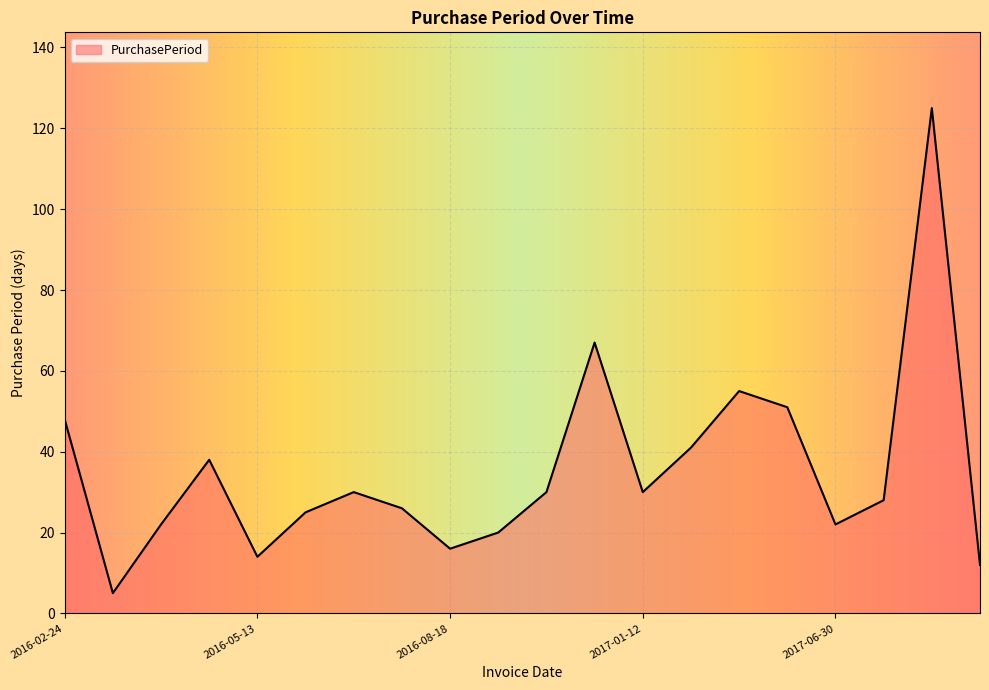

Count the number of data series in this chart.

1